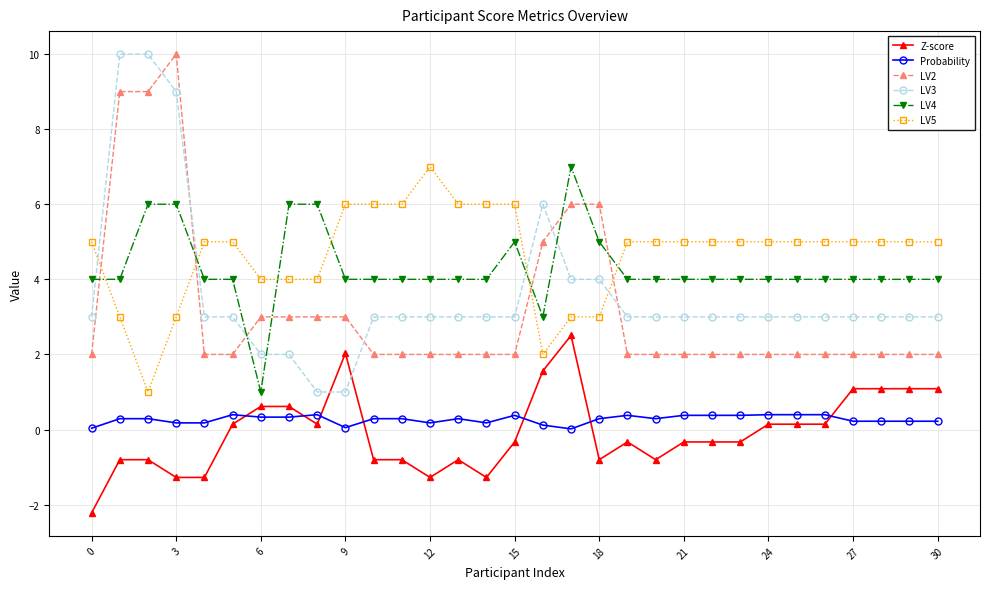

What is the highest value of the Probability series?

0.4